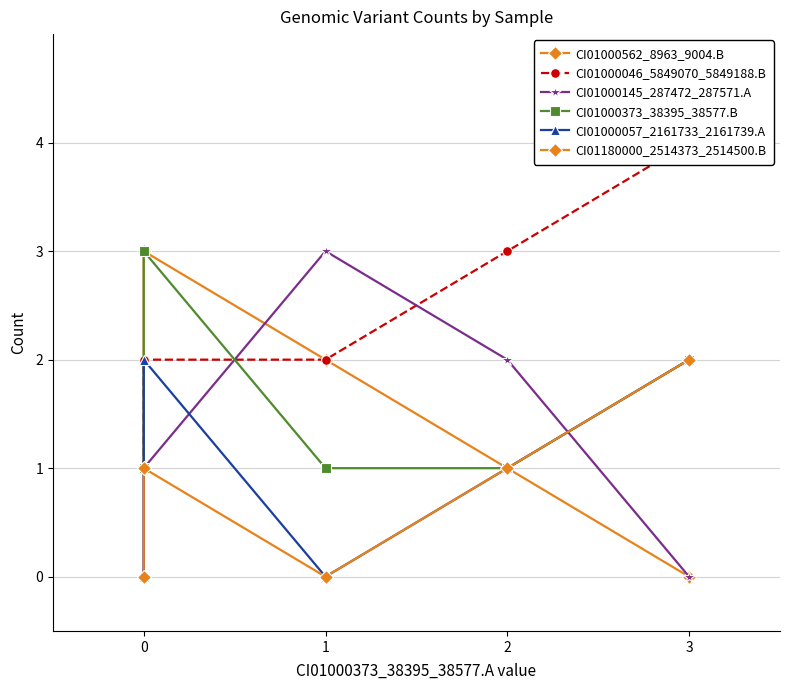

What are all the series names shown in the legend?

CI01000562_8963_9004.B, CI01000046_5849070_5849188.B, CI01000145_287472_287571.A, CI01000373_38395_38577.B, CI01000057_2161733_2161739.A, CI01180000_2514373_2514500.B